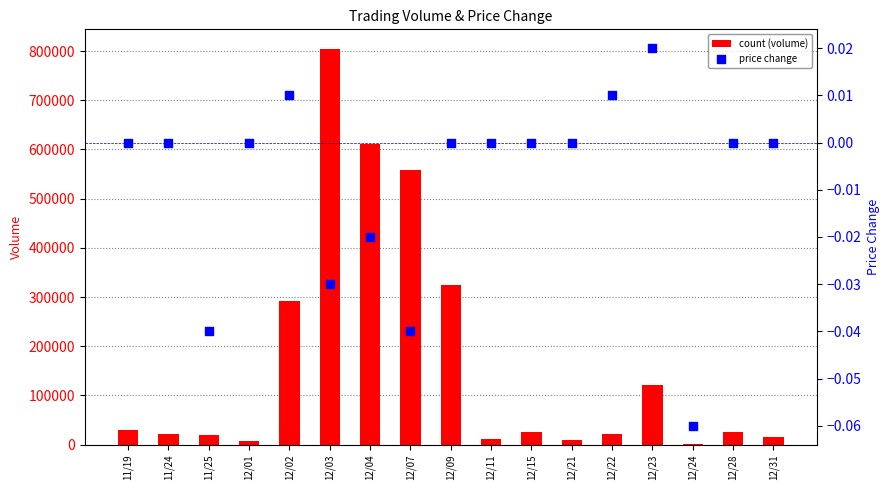

Which series has the widest spread of Y values?

count (volume)